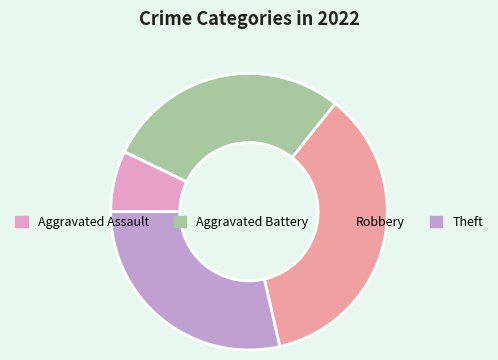

What is the ratio of the value at Aggravated Battery to the value at Robbery?

0.8